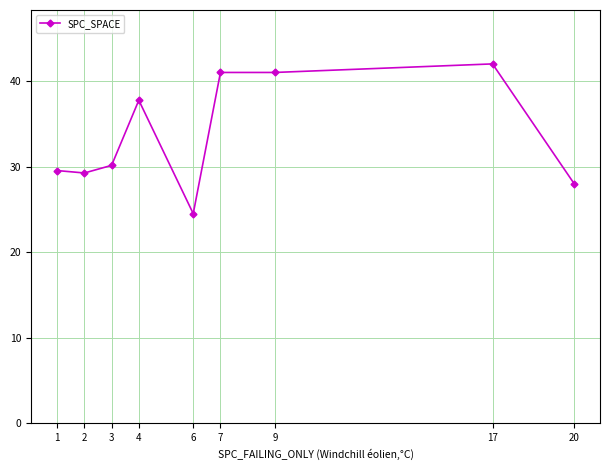

At which label is the value closest to 33?

3